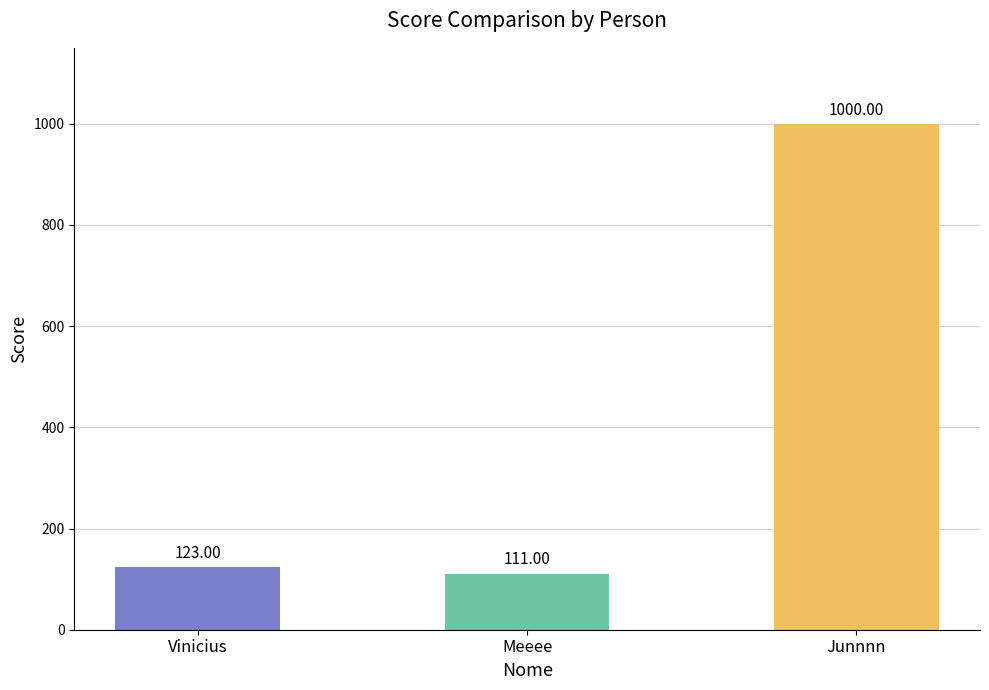

Rank the categories by value from highest to lowest.

Junnnn, Vinicius, Meeee